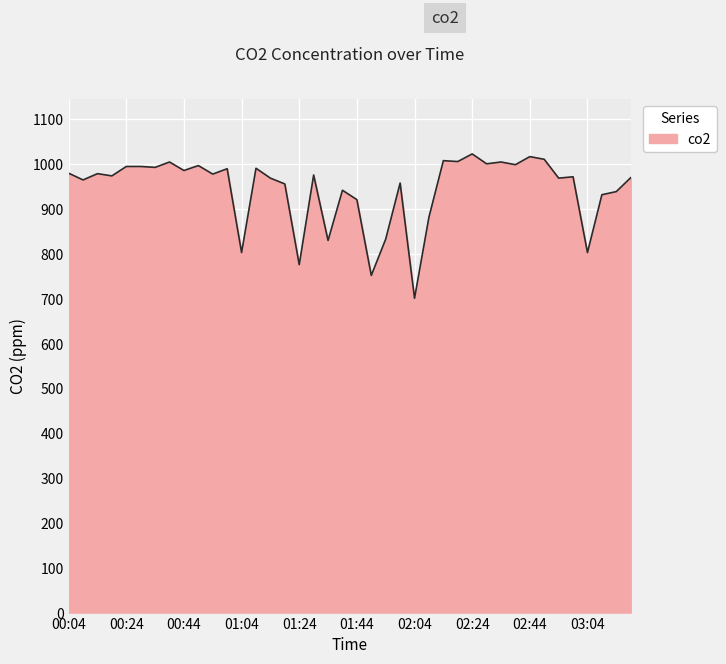

What is the difference between the maximum and minimum values?

322